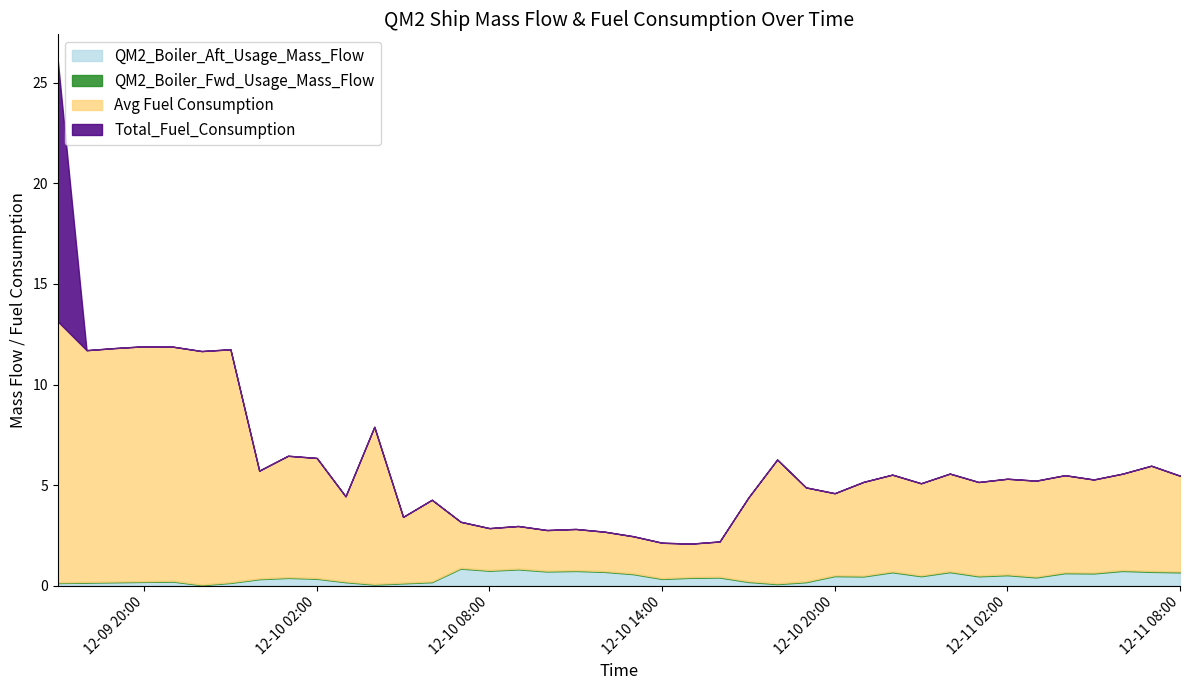

What is the label of the 16th point from the right?

2022-12-10 17:00